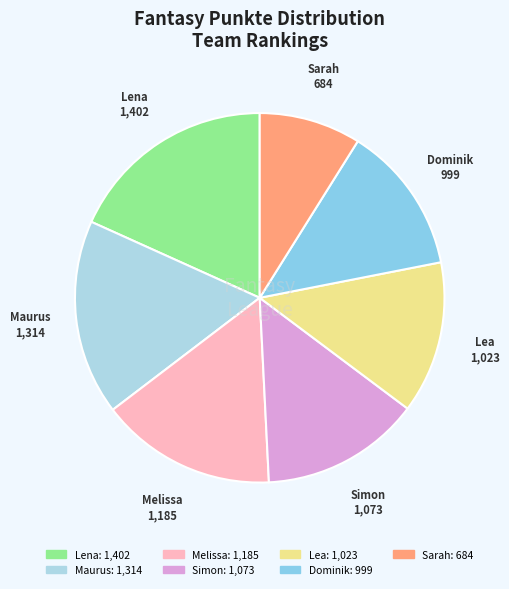

Does any single category account for the majority?

No